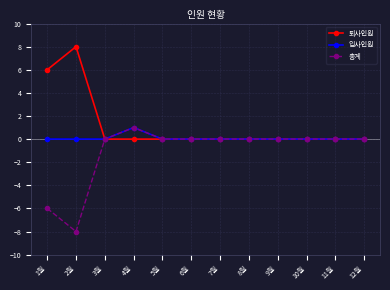

At which category does 총계 reach its first local peak?

4월